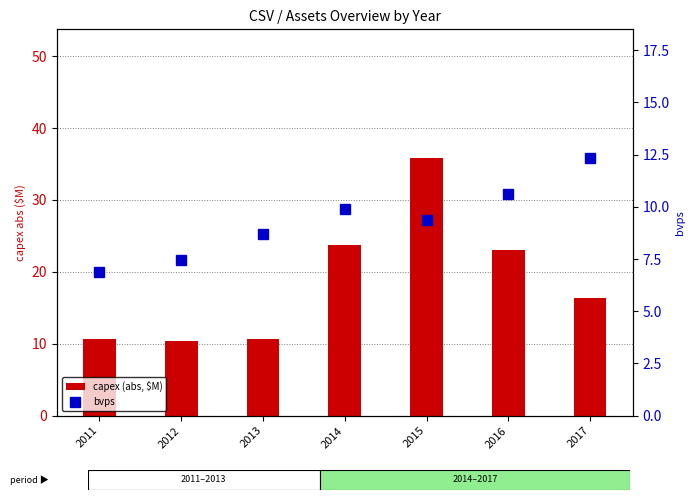

Which series changed the most between 2014 and 2016?

bvps